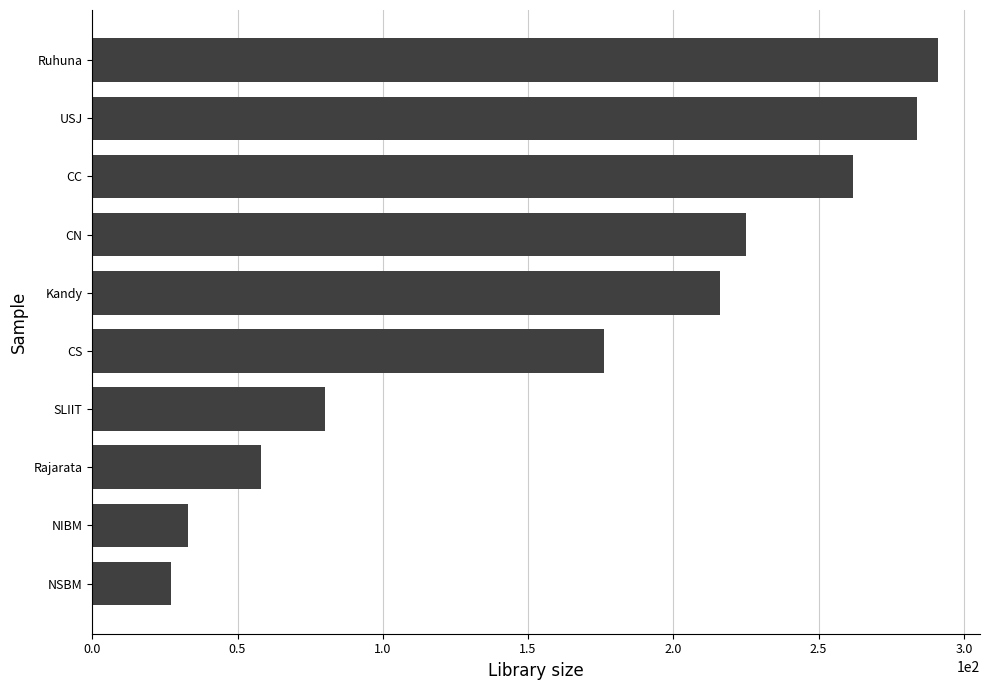

Which category has the highest value across all series?

Ruhuna